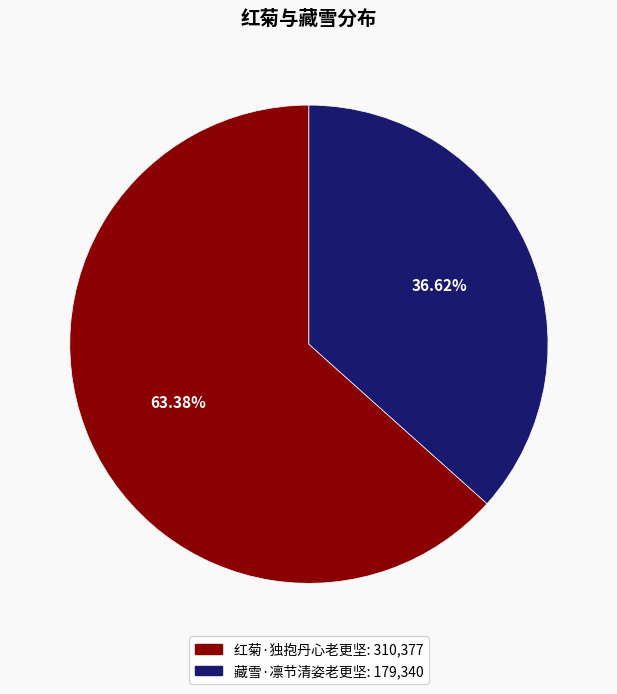

Count the number of slices in the pie.

2